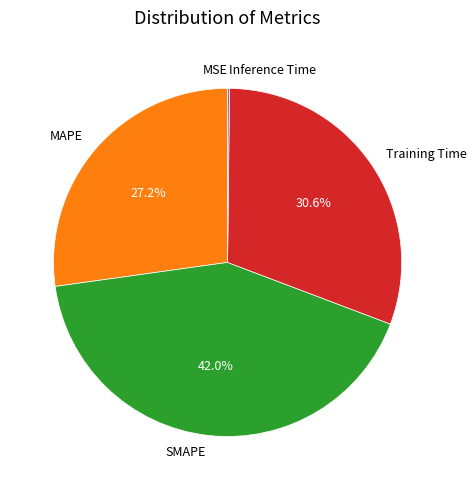

Is there a majority slice in this chart?

No